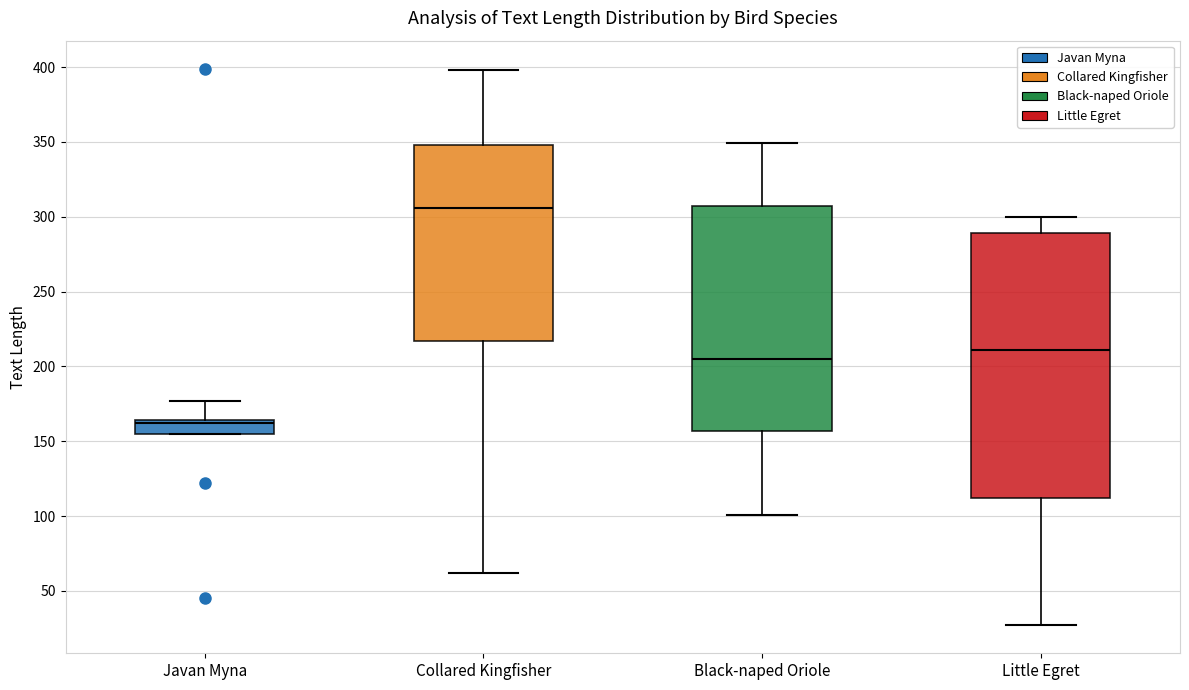

Reading left to right, transcribe this box plot: for each box, give where its median line is, the range the box spans, and where its two whiskers end, as read against the y-axis. The values are not printed on the chart, so give them approximately, as read against the axis.

Javan Myna: median 160, box 155 to 165, whiskers 155 to 175
Collared Kingfisher: median 305, box 215 to 350, whiskers 60 to 400
Black-naped Oriole: median 205, box 155 to 305, whiskers 100 to 350
Little Egret: median 210, box 110 to 290, whiskers 25 to 300